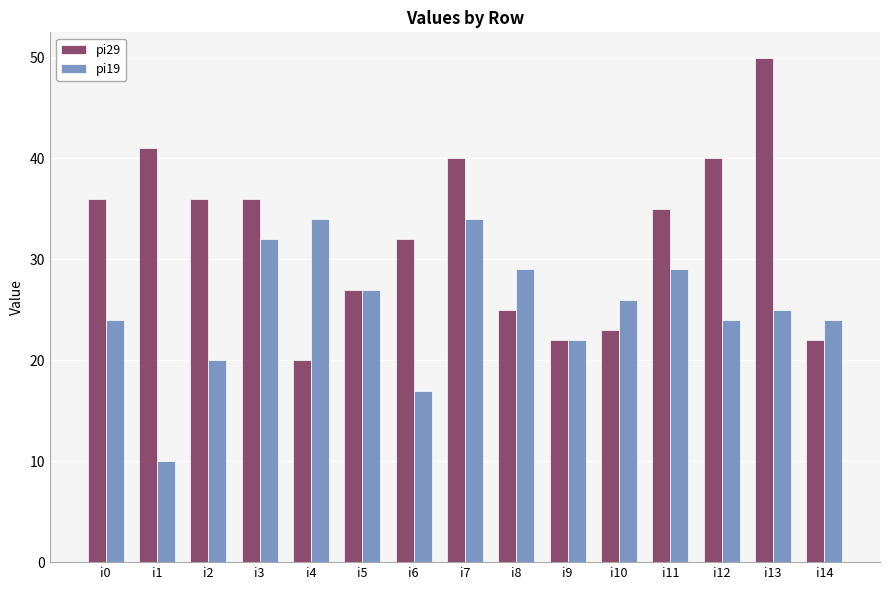

Does the chart contain any negative values?

No